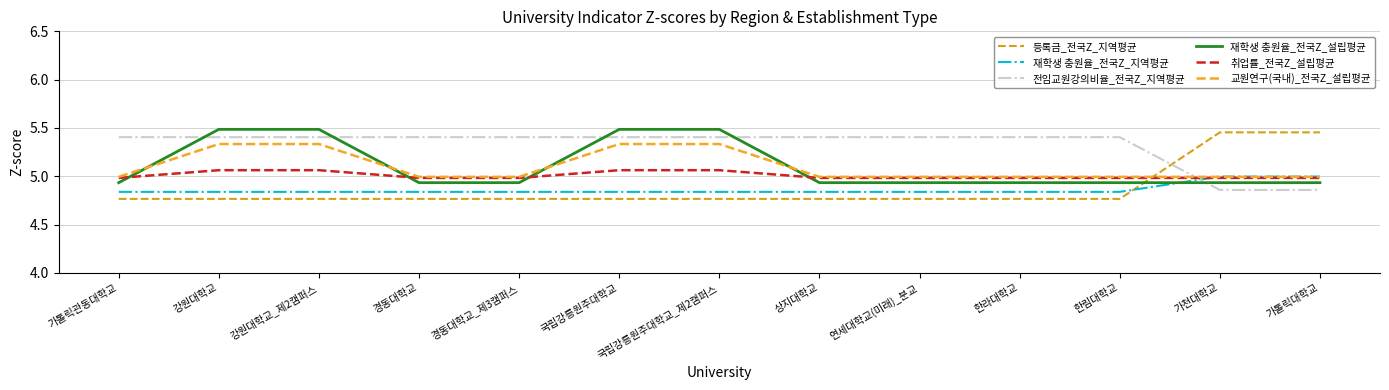

How many lines are shown in the chart?

6